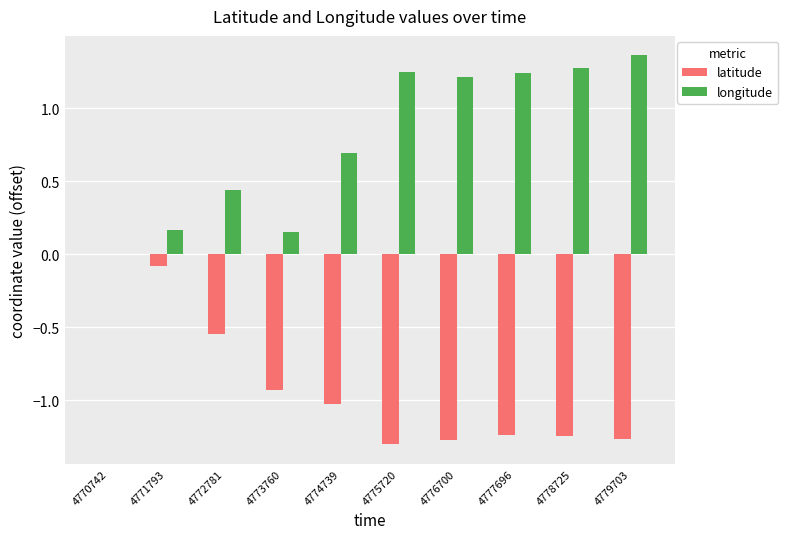

What is the sum of all longitude values?

7.8